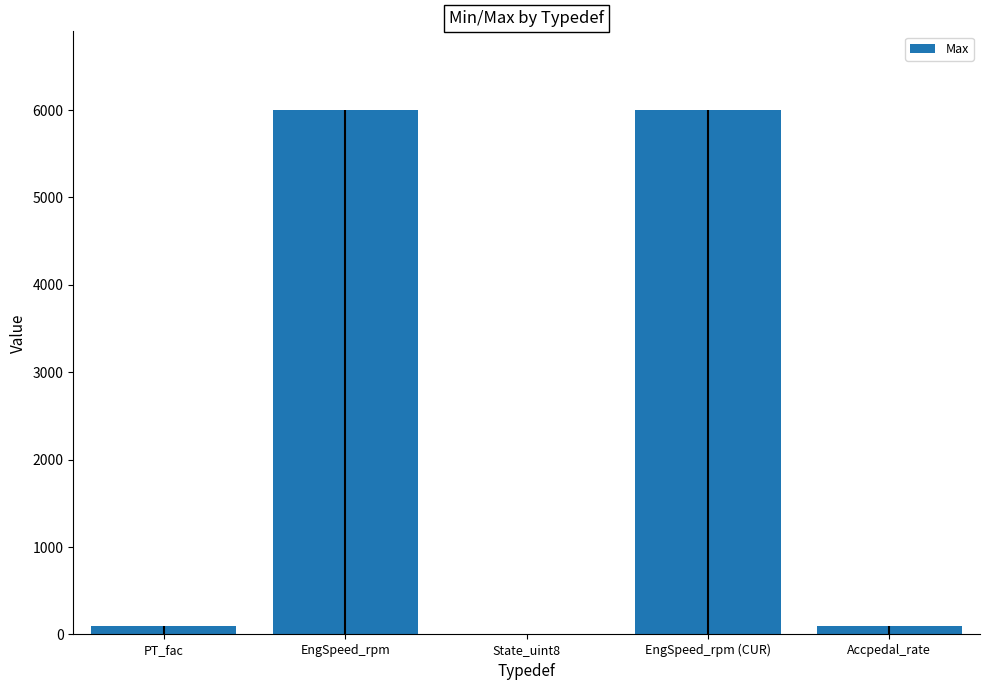

What is the greatest value displayed?

6000.0